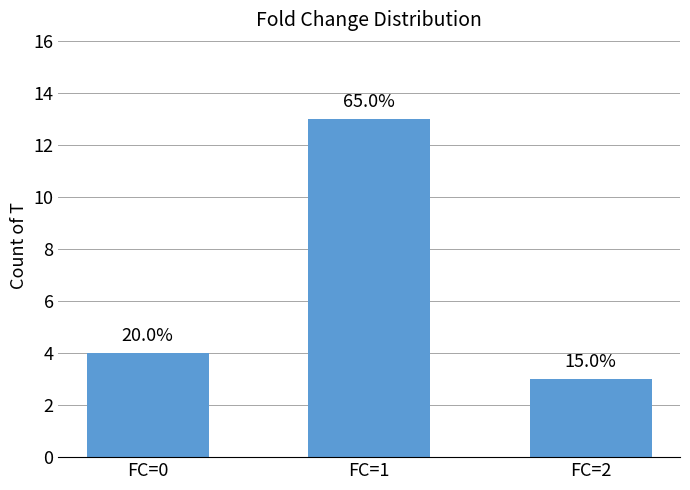

Count the values in the range 3 to 13.

3